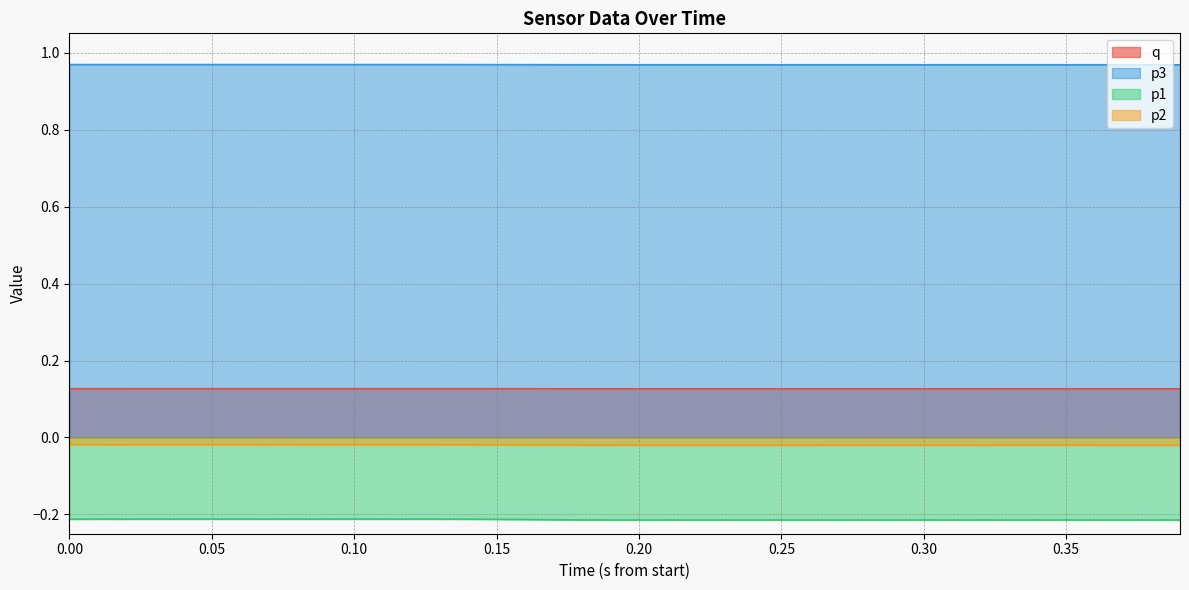

How many lines are shown in the chart?

4